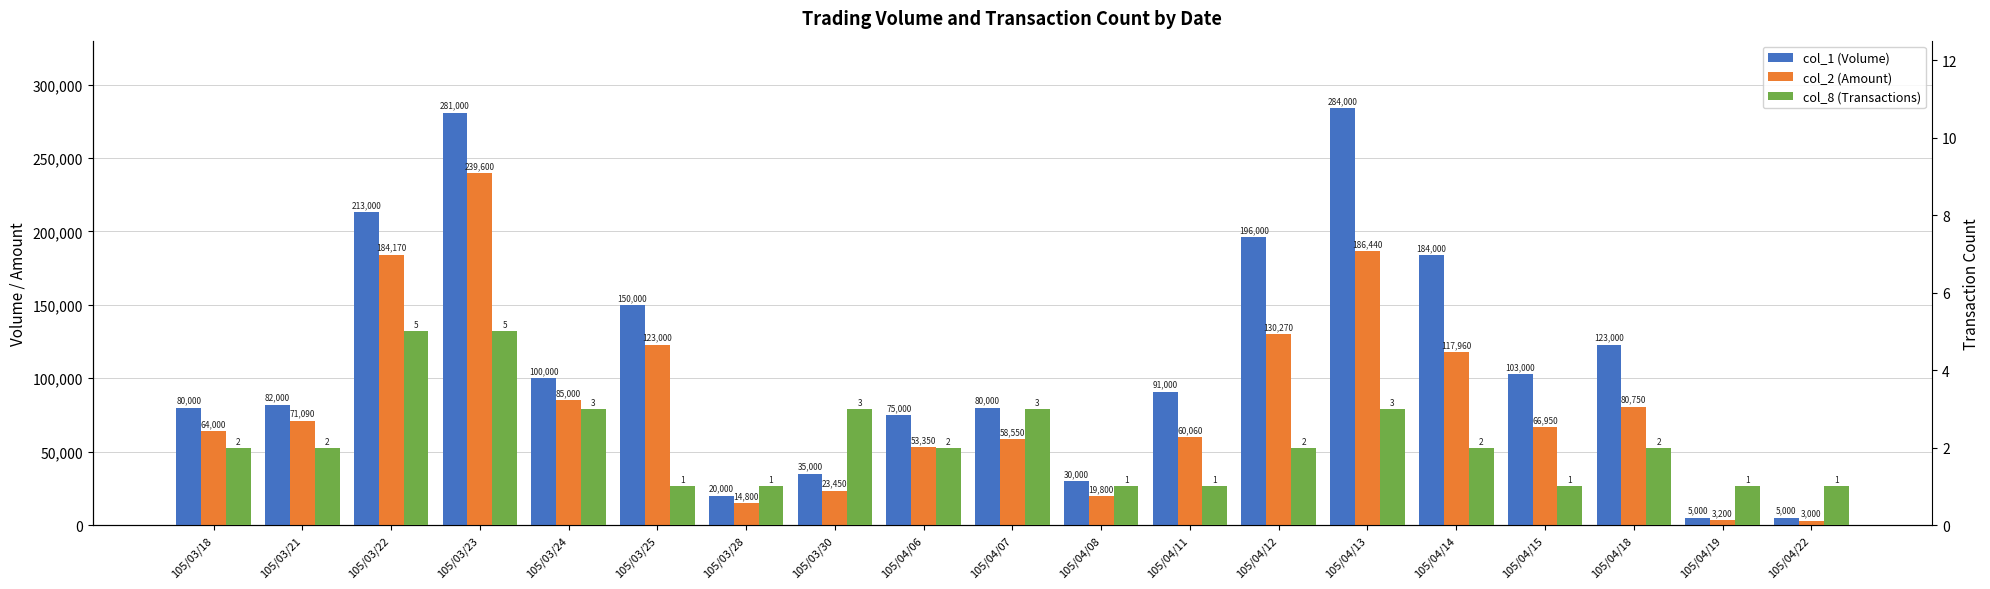

Reading left to right, transcribe all the data shown in this chart.

col_1 (Volume): 105/03/18=80000	105/03/21=82000	105/03/22=213000	105/03/23=281000	105/03/24=100000	105/03/25=150000	105/03/28=20000	105/03/30=35000	105/04/06=75000	105/04/07=80000	105/04/08=30000	105/04/11=91000	105/04/12=196000	105/04/13=284000	105/04/14=184000	105/04/15=103000	105/04/18=123000	105/04/19=5000	105/04/22=5000
col_2 (Amount): 105/03/18=64000	105/03/21=71090	105/03/22=184170	105/03/23=239600	105/03/24=85000	105/03/25=123000	105/03/28=14800	105/03/30=23450	105/04/06=53350	105/04/07=58550	105/04/08=19800	105/04/11=60060	105/04/12=130270	105/04/13=186440	105/04/14=117960	105/04/15=66950	105/04/18=80750	105/04/19=3200	105/04/22=3000
col_8 (Transactions): 105/03/18=2	105/03/21=2	105/03/22=5	105/03/23=5	105/03/24=3	105/03/25=1	105/03/28=1	105/03/30=3	105/04/06=2	105/04/07=3	105/04/08=1	105/04/11=1	105/04/12=2	105/04/13=3	105/04/14=2	105/04/15=1	105/04/18=2	105/04/19=1	105/04/22=1